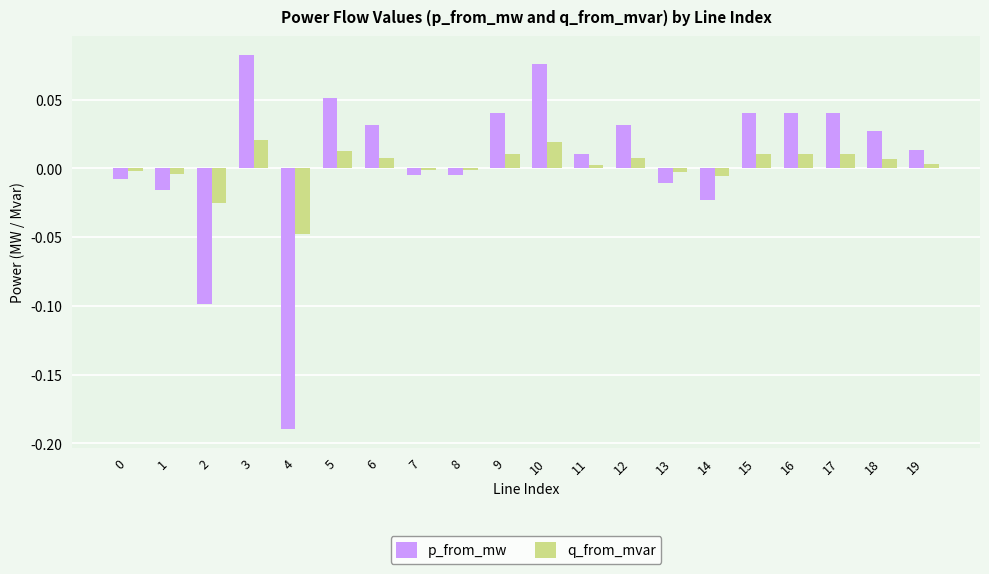

Which series changed the most between 4 and 7?

p_from_mw